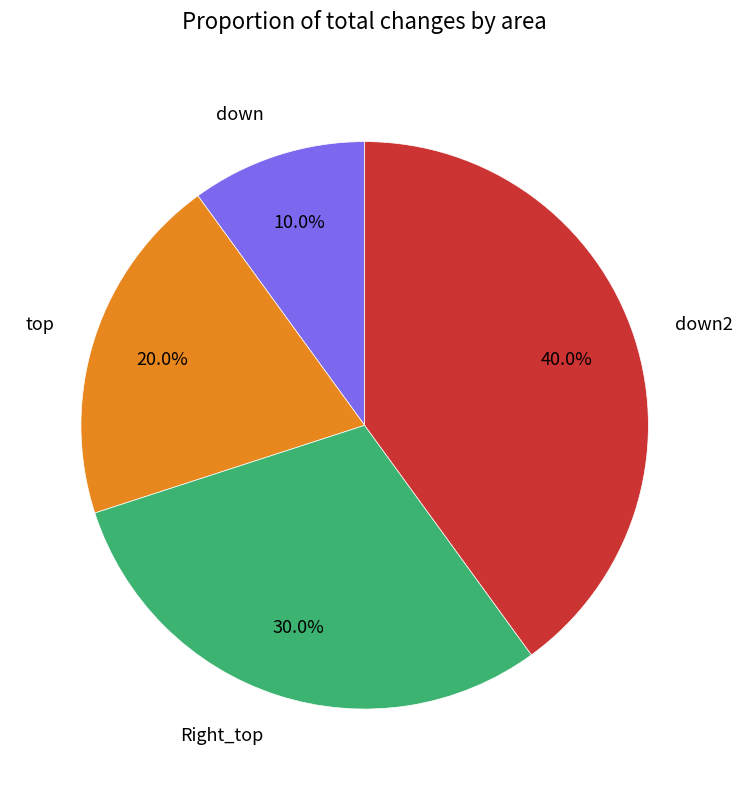

How many segments does this pie chart have?

4